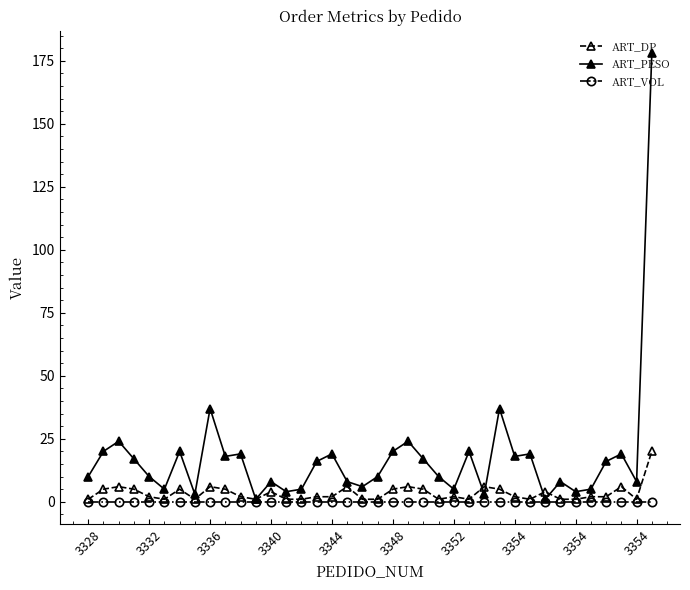

Which series has the largest range (max minus min)?

ART_PESO